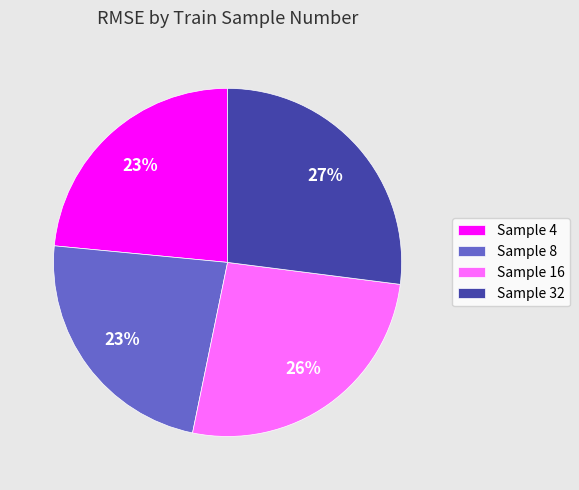

Does Sample 32 account for over 50% of the chart?

No